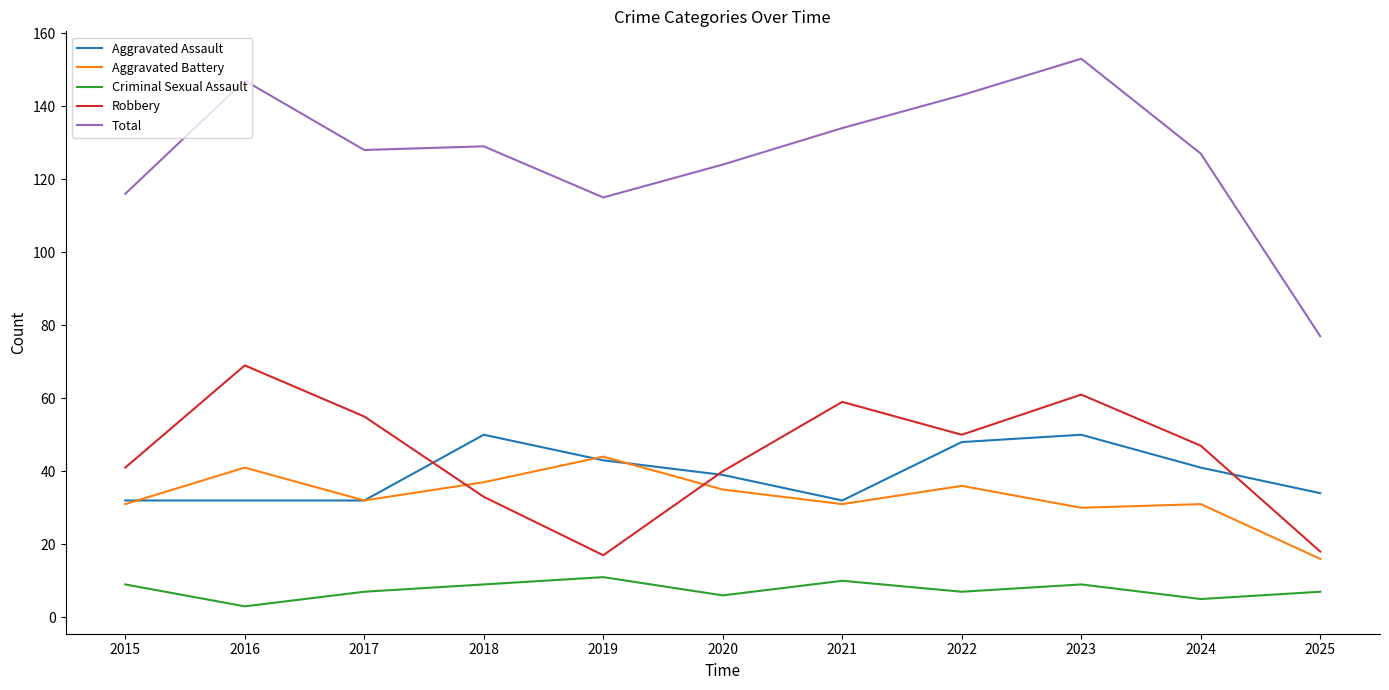

True or false: Total and Aggravated Battery cross at least once.

False